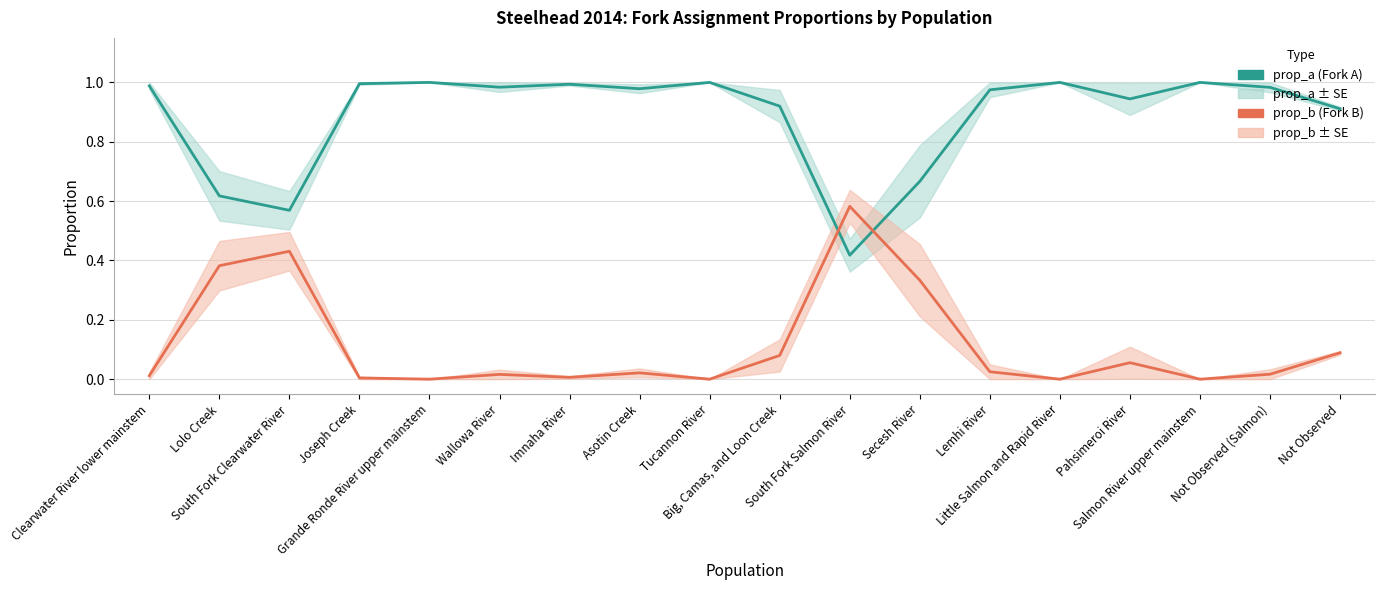

True or false: prop_a and prop_b cross at least once.

True